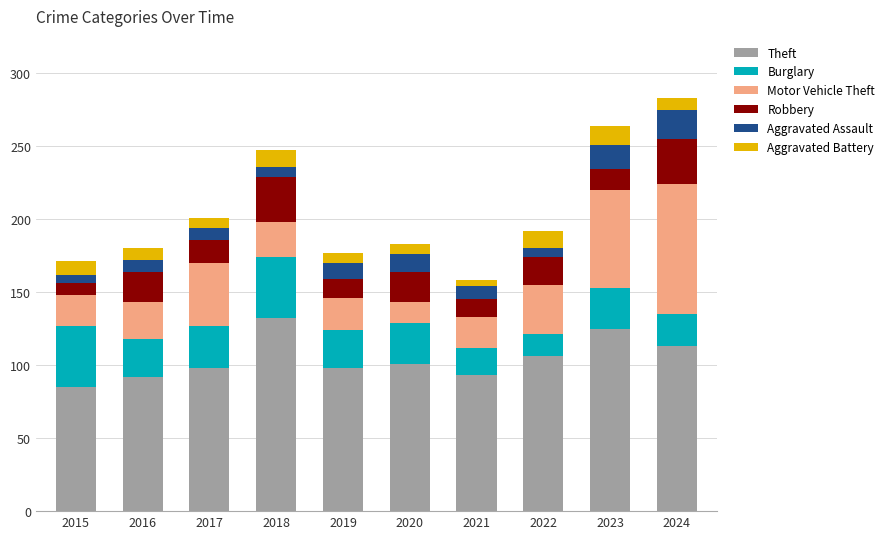

The value of Theft at 2015 is 85. True or false?

True